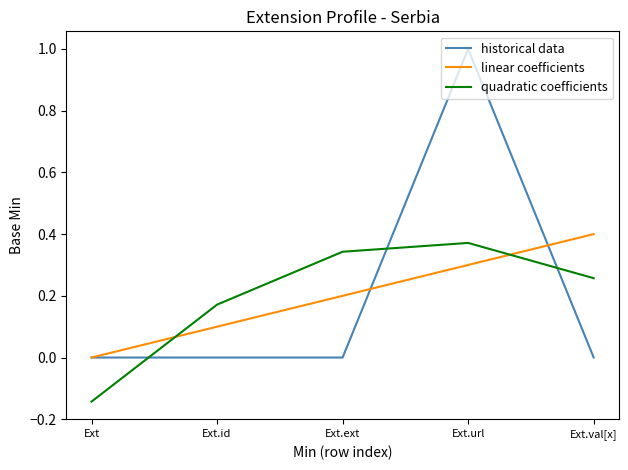

What is the lowest value of the quadratic coefficients series?

-0.1